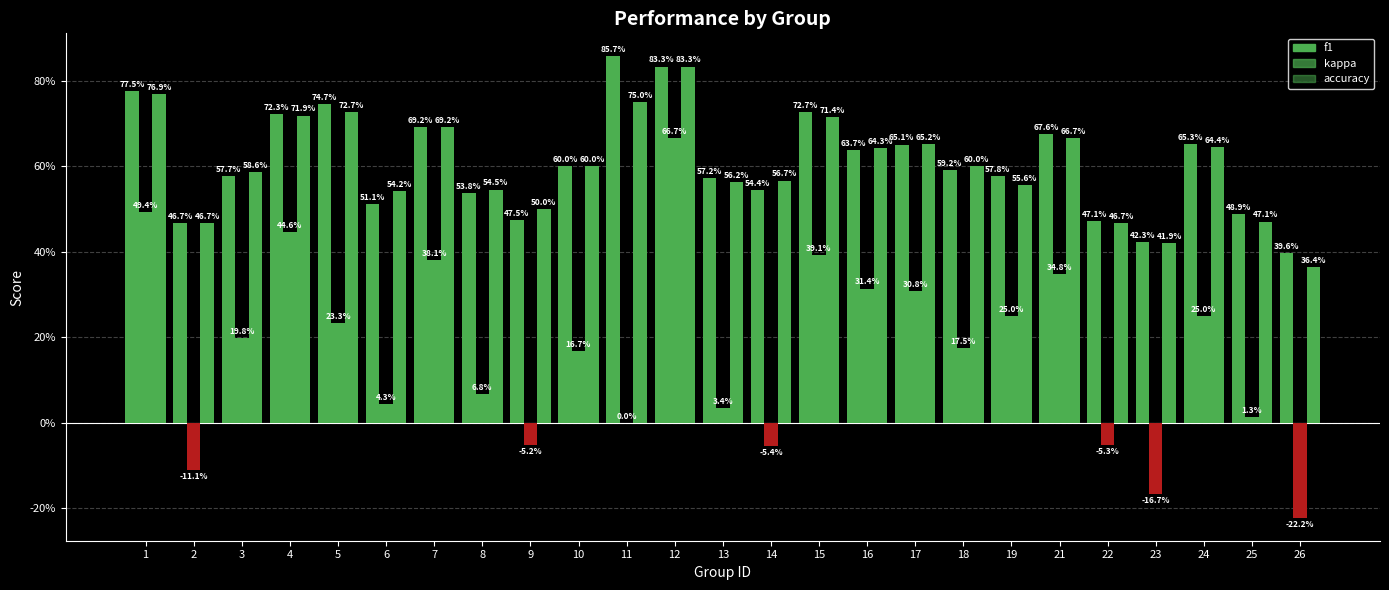

What is the difference between the second highest and minimum values in the accuracy series?

0.4